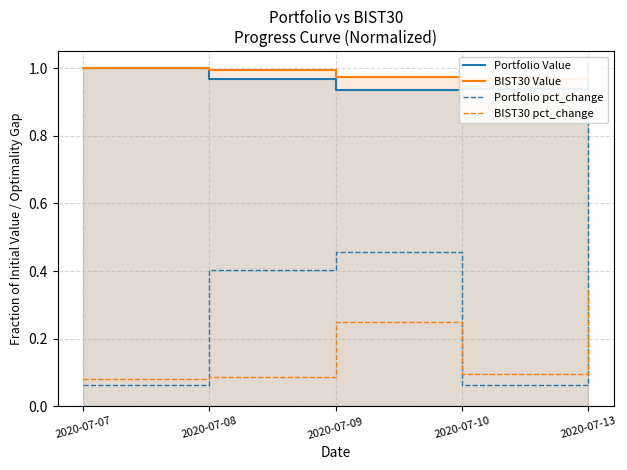

Reading left to right, transcribe all the data shown in this chart.

Portfolio Value: 1.0	1.0	0.9	0.9	1.0
BIST30 Value: 1.0	1.0	1.0	1.0	1.0
Portfolio pct_change: 0.1	0.4	0.5	0.1	1.0
BIST30 pct_change: 0.1	0.1	0.2	0.1	0.3